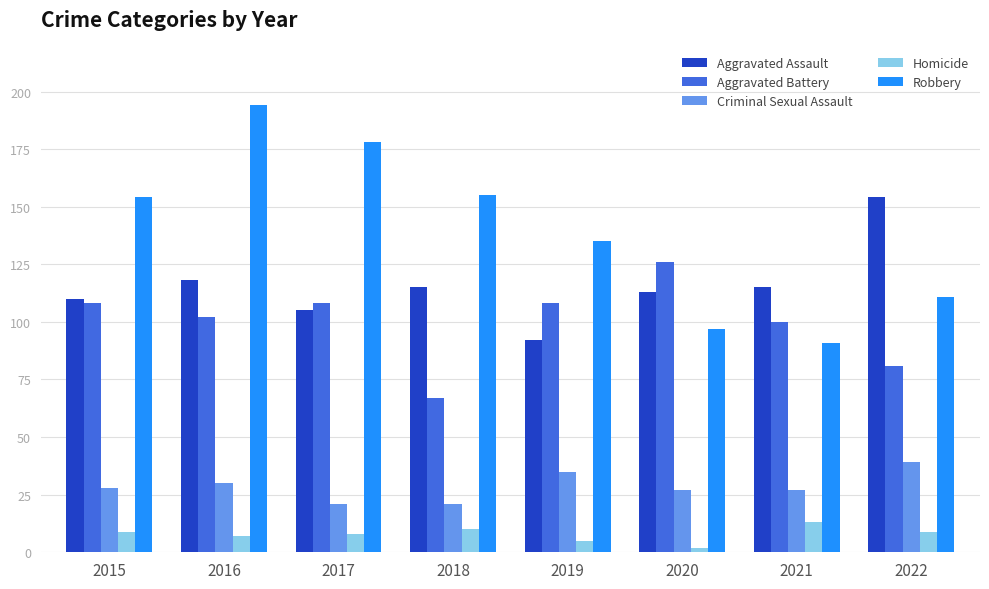

How many bars are there in total?

40